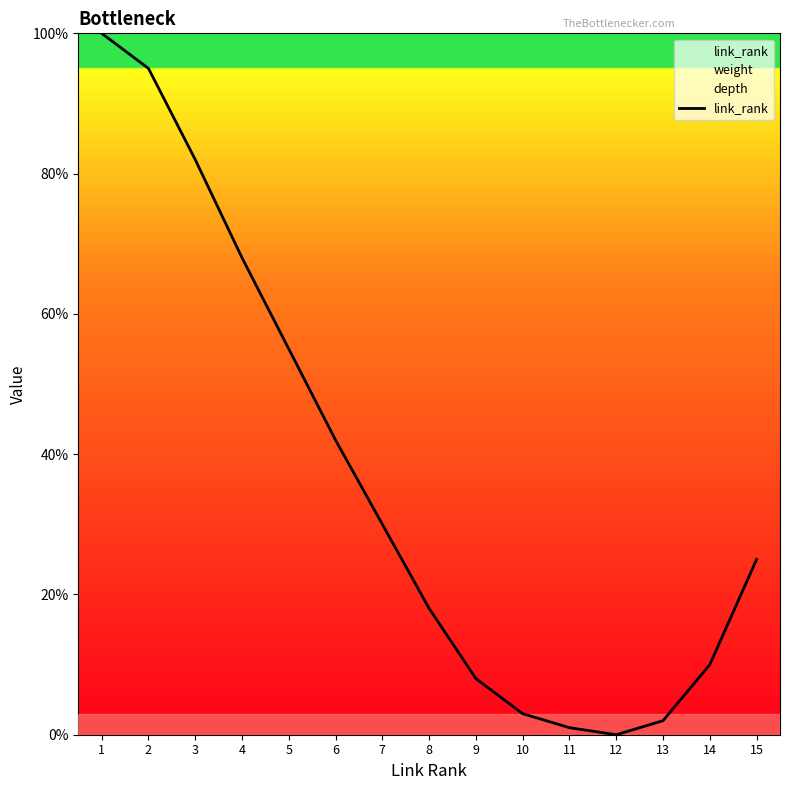

What is the ratio of the value at 6 to the value at 11?

42.0